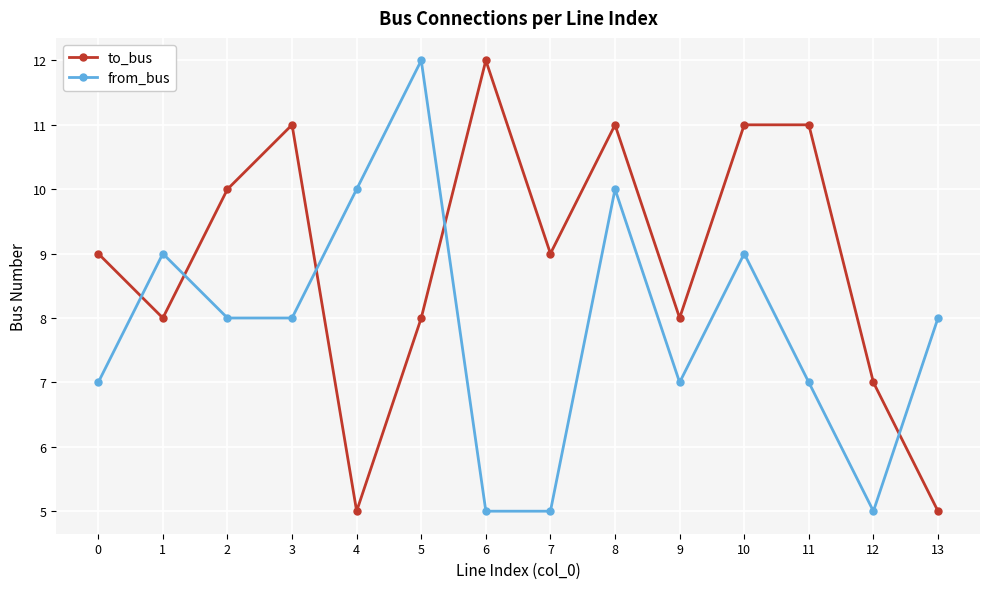

True or false: to_bus and from_bus cross at least once.

True